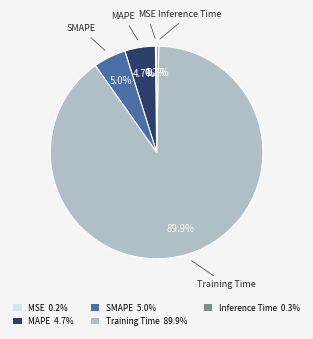

True or false: Training Time accounts for 77% of the total.

False